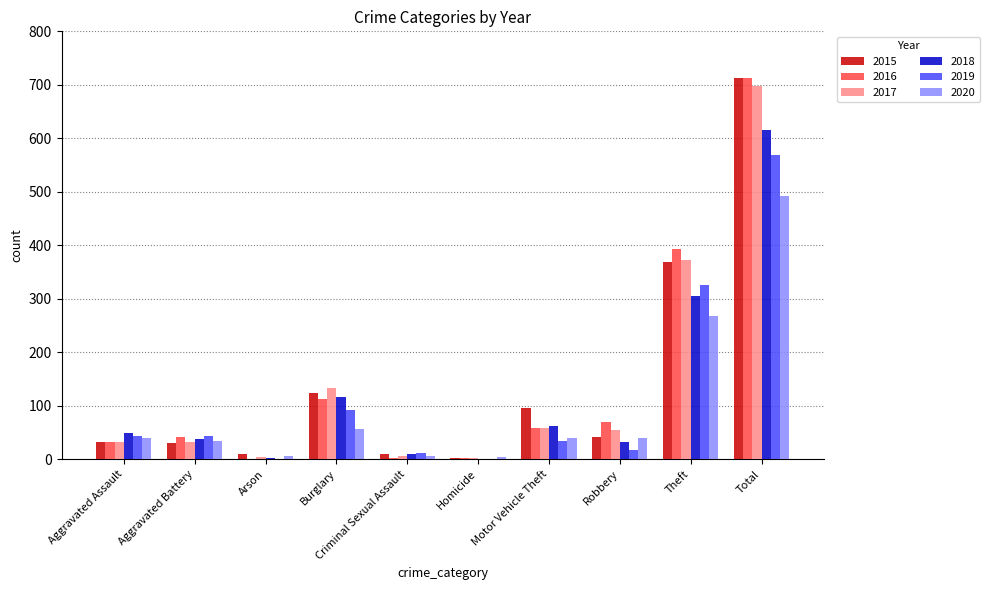

Which series has the largest range (max minus min)?

2016